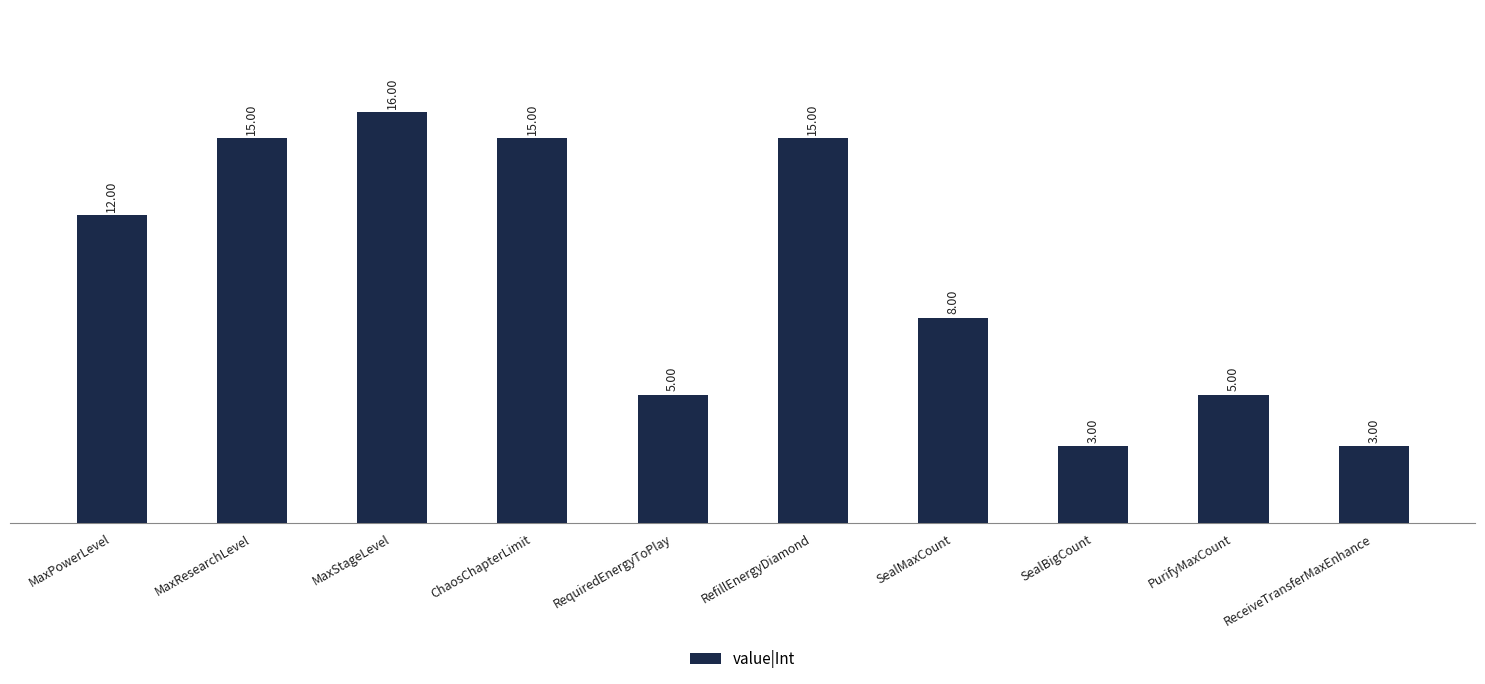

What is the label of the 5th bar from the left?

RequiredEnergyToPlay